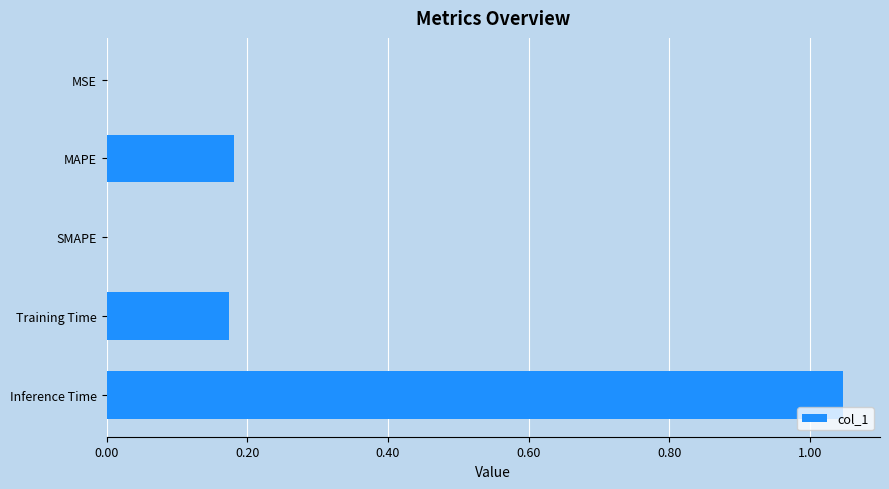

Which has a higher value, Training Time or SMAPE?

Training Time